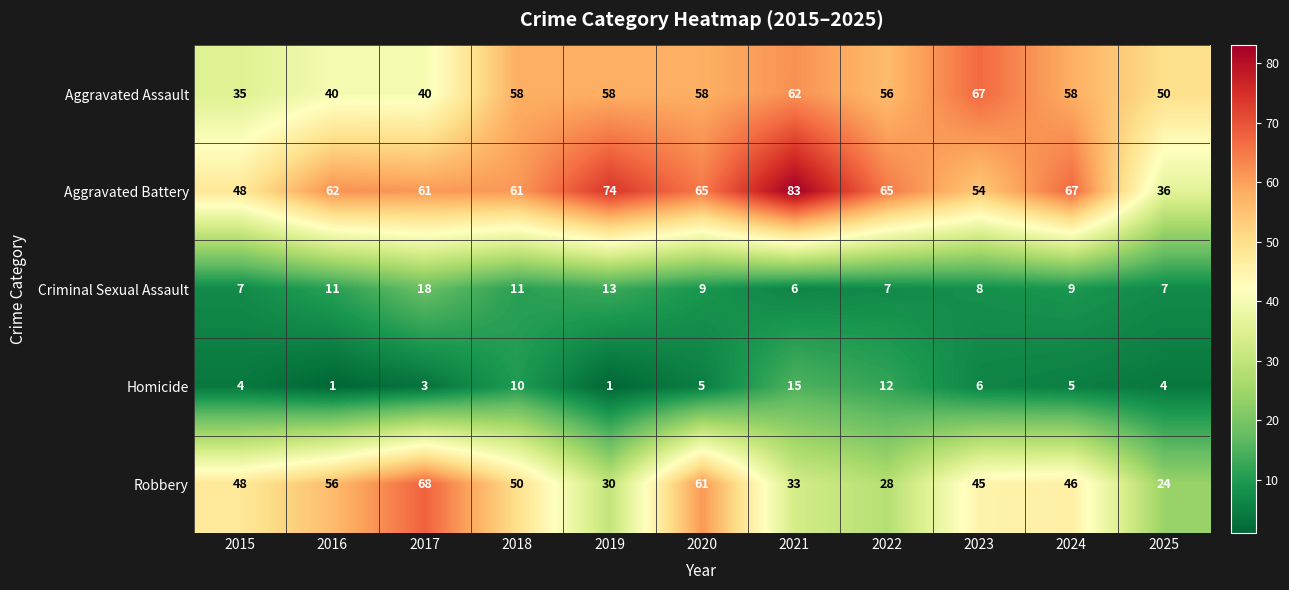

Which series has the largest total across all categories?

Aggravated Battery